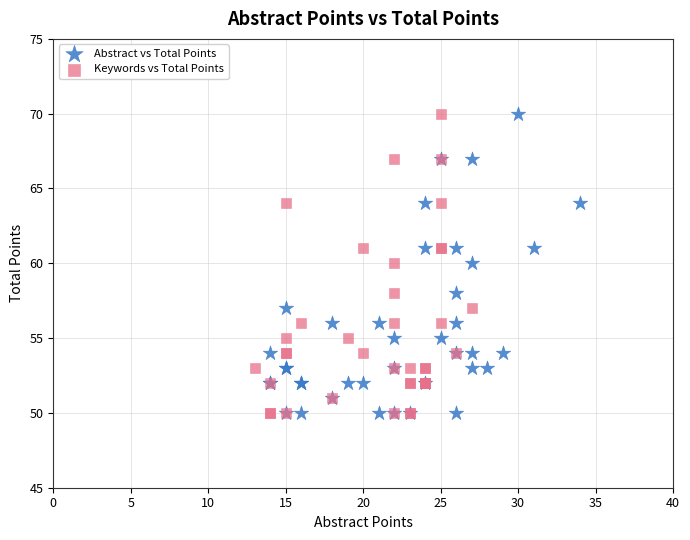

What are all the series names shown in the legend?

Abstract vs Total Points, Keywords vs Total Points